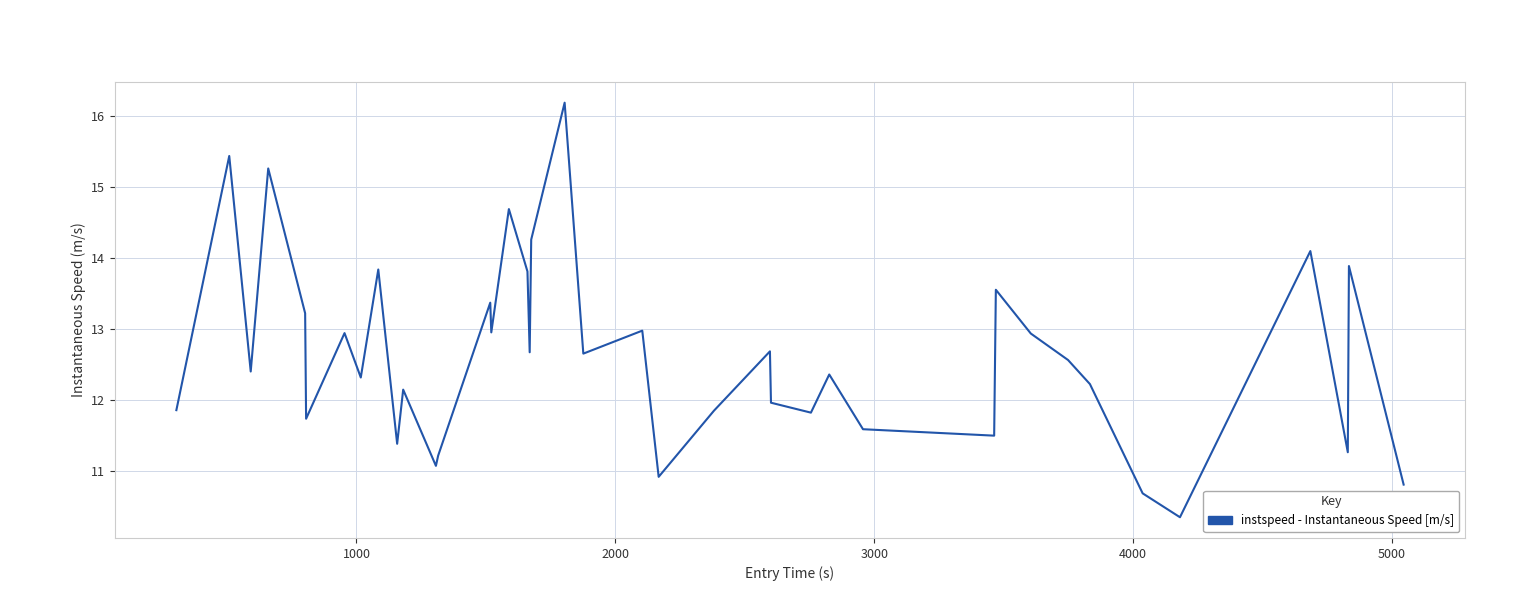

What is the minimum value shown in the chart?

10.3